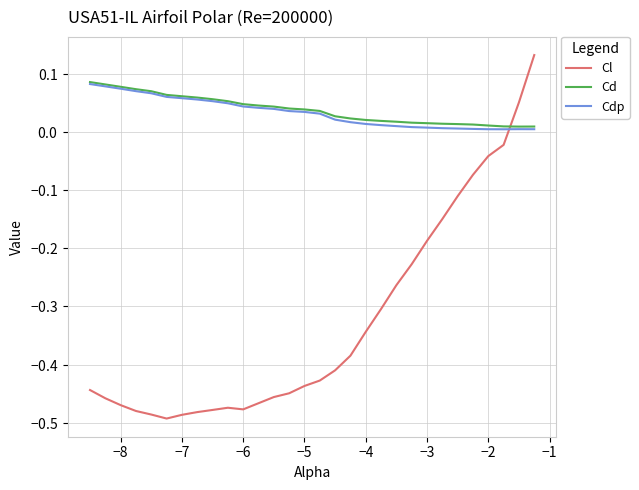

What are all the series names shown in the legend?

Cl, Cd, Cdp